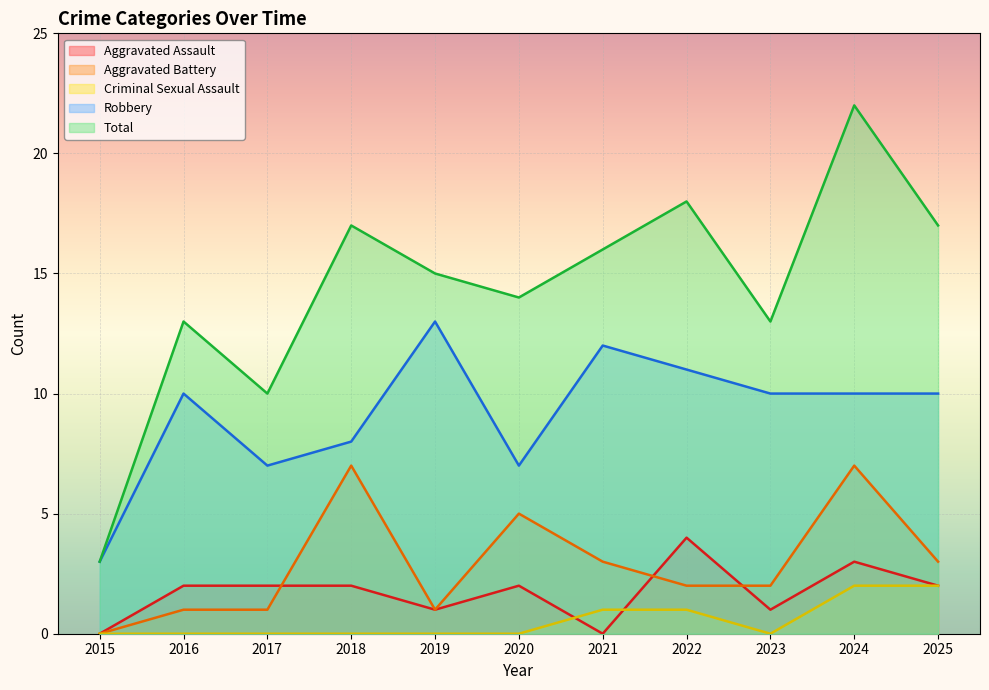

What value does the Total series have at 2021, to the nearest 5?

15